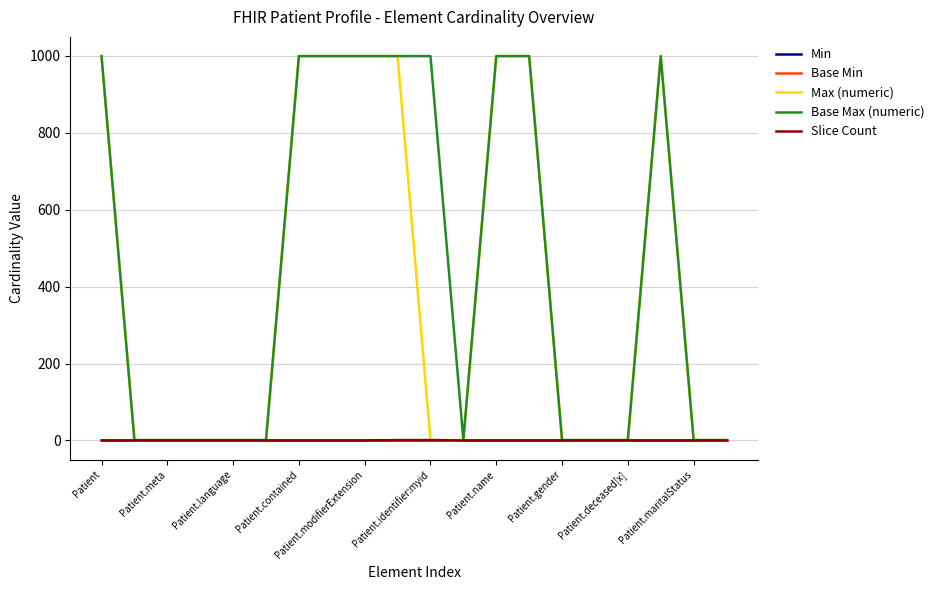

Reading left to right, list all the values displayed in this chart.

Min: 0	0	0	0	0	0	0	0	0	0	0	0	0	0	0	0	0	0	0	0
Base Min: 0	0	0	0	0	0	0	0	0	0	0	0	0	0	0	0	0	0	0	0
Max (numeric): 999	1	1	1	1	1	999	999	999	999	1	1	999	999	1	1	1	999	1	1
Base Max (numeric): 999	1	1	1	1	1	999	999	999	999	999	1	999	999	1	1	1	999	1	1
Slice Count: 0	0	0	0	0	0	0	0	0	1	1	0	0	0	0	0	0	0	0	0